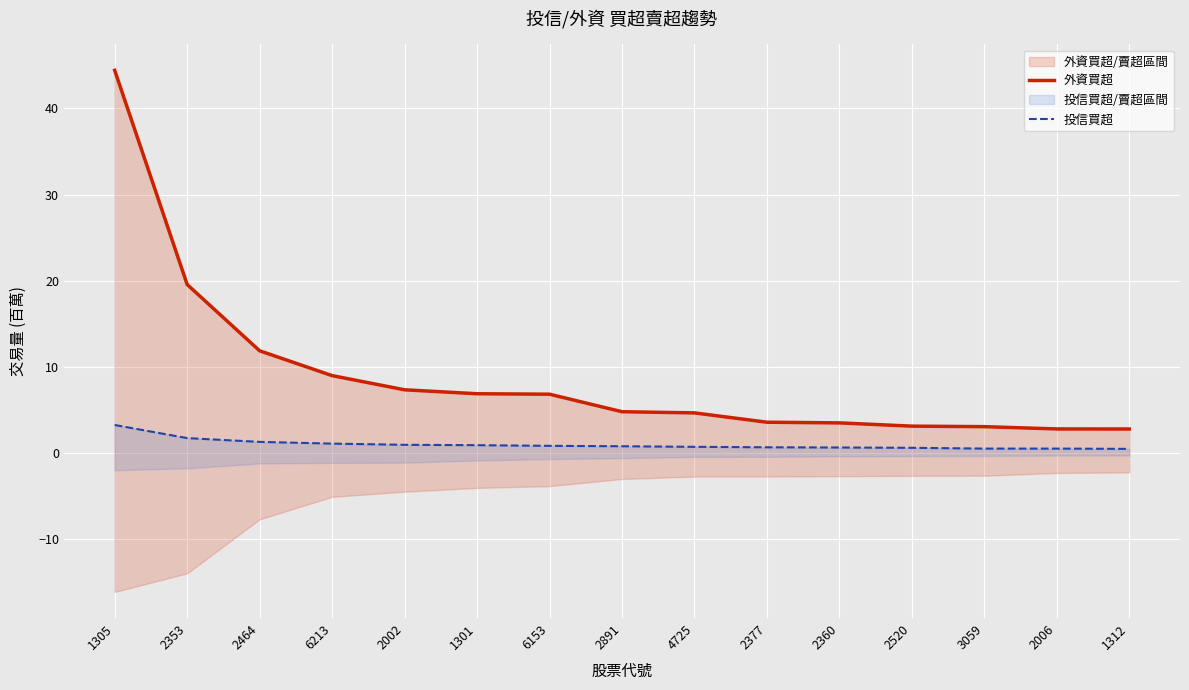

Is this an area chart (filled region under the line)?

No